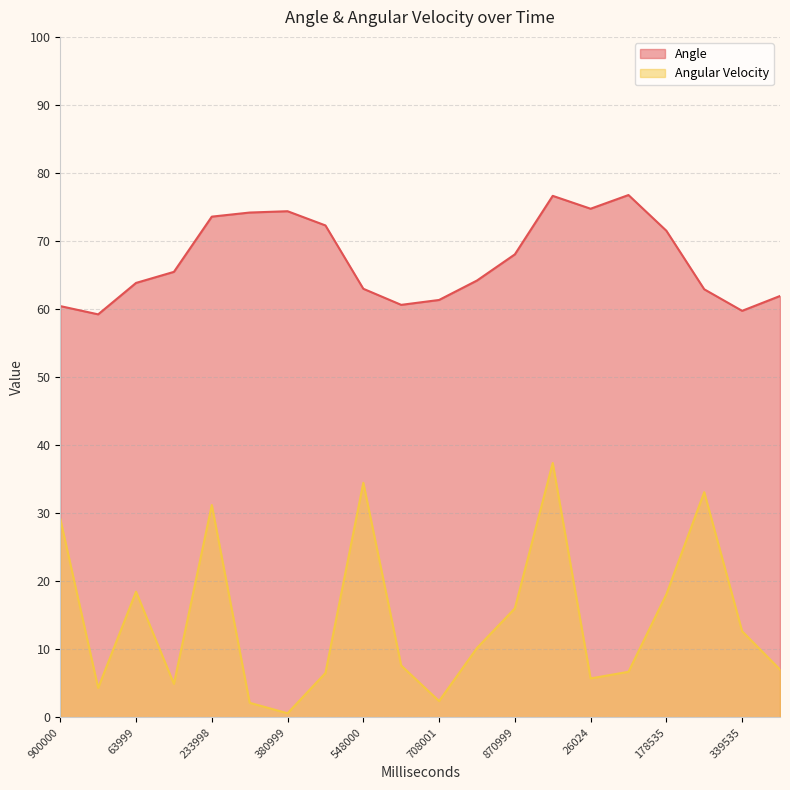

Reading left to right, what are all the values shown in this chart?

Angle: 900000=60.4	986000=59.2	63999=63.8	146000=65.5	233998=73.6	310999=74.2	380999=74.4	474999=72.3	548000=63.0	634999=60.6	708001=61.3	781000=64.2	870999=68.0	941025=76.6	26024=74.7	110024=76.8	178535=71.5	274536=62.9	339535=59.7	435534=61.9
Angular Velocity: 900000=29.2	986000=4.3	63999=18.5	146000=4.9	233998=31.2	310999=2.1	380999=0.6	474999=6.5	548000=34.5	634999=7.6	708001=2.4	781000=10.2	870999=16.0	941025=37.4	26024=5.7	110024=6.7	178535=18.1	274536=33.1	339535=12.7	435534=7.0